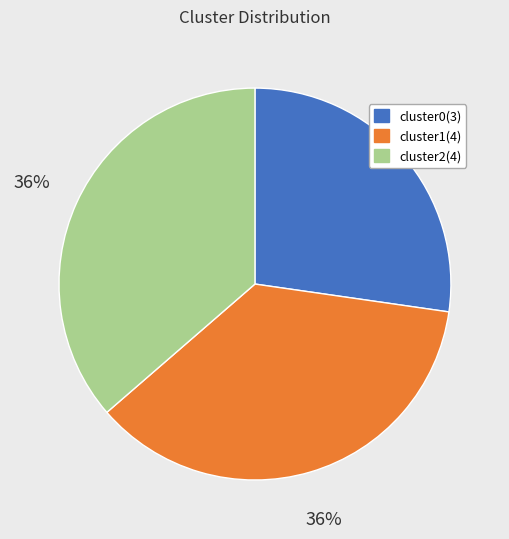

To the nearest percent, what is the difference between the largest and smallest slice percentages?

9%